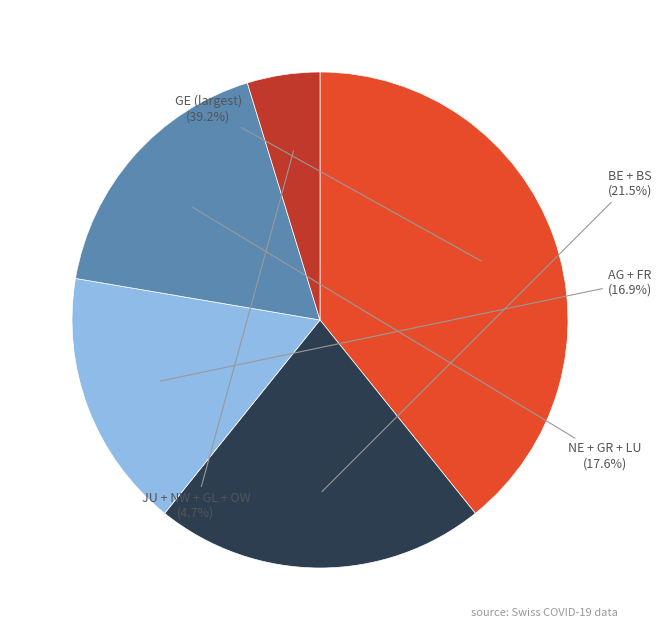

How much of the chart is everything except NE + GR + LU?

82.4%